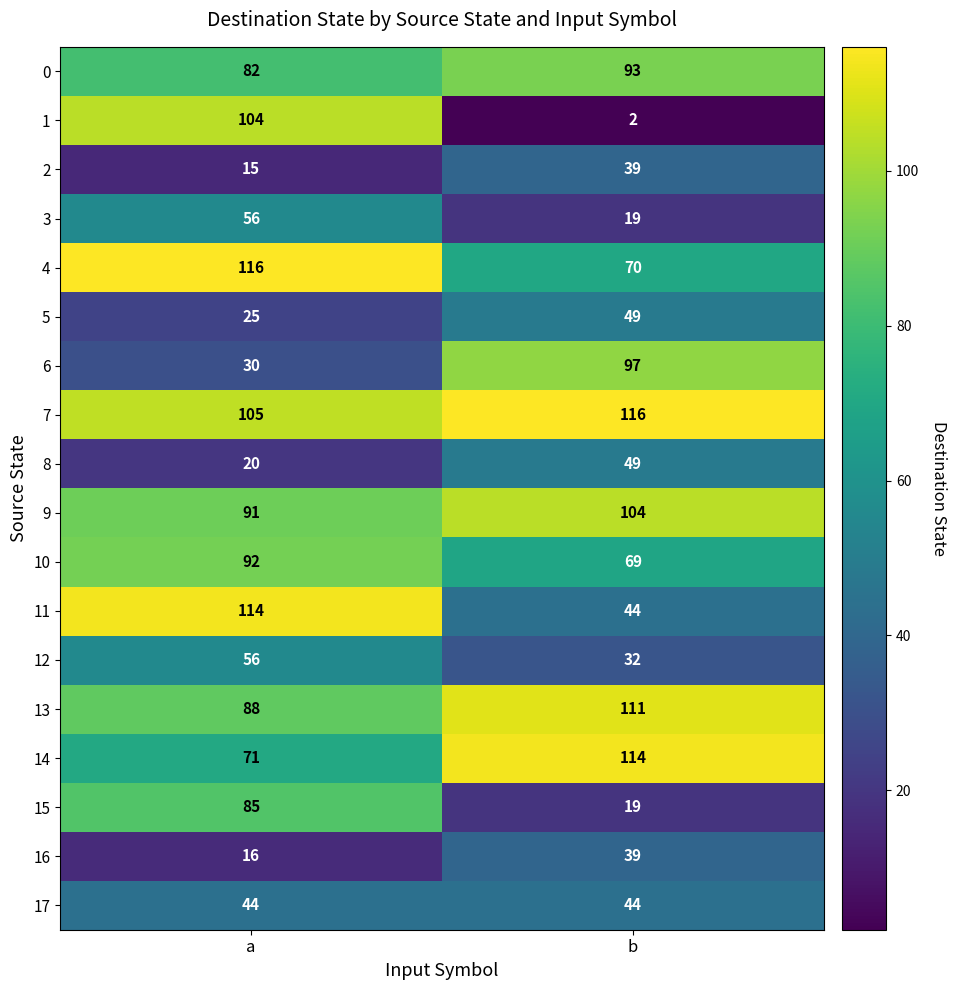

What is the sum of the 13 values at b and a?

199